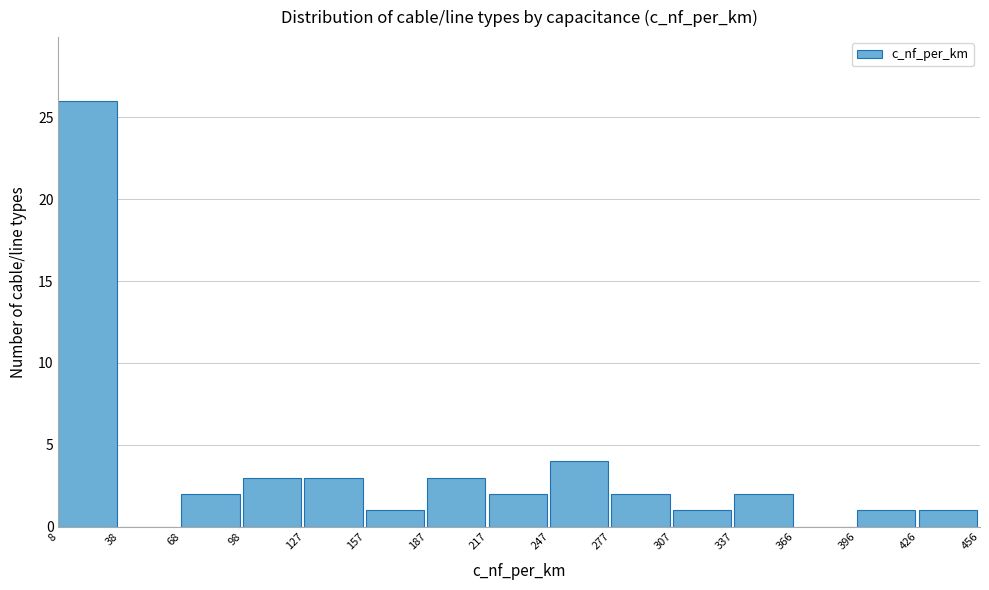

What is the height of the bar covering 68 to 98 on the x-axis? The values are not printed on the chart, so give them approximately, as read against the axis.

2